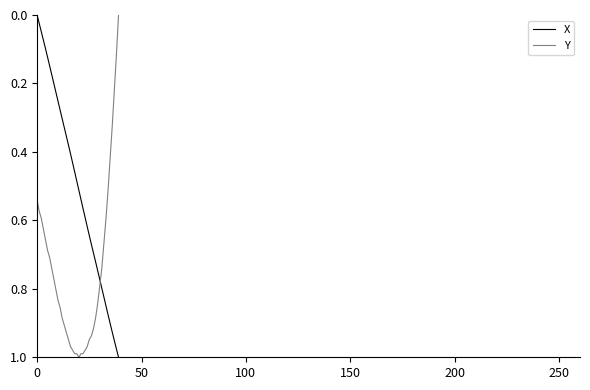

Which series has the largest total across all categories?

Y